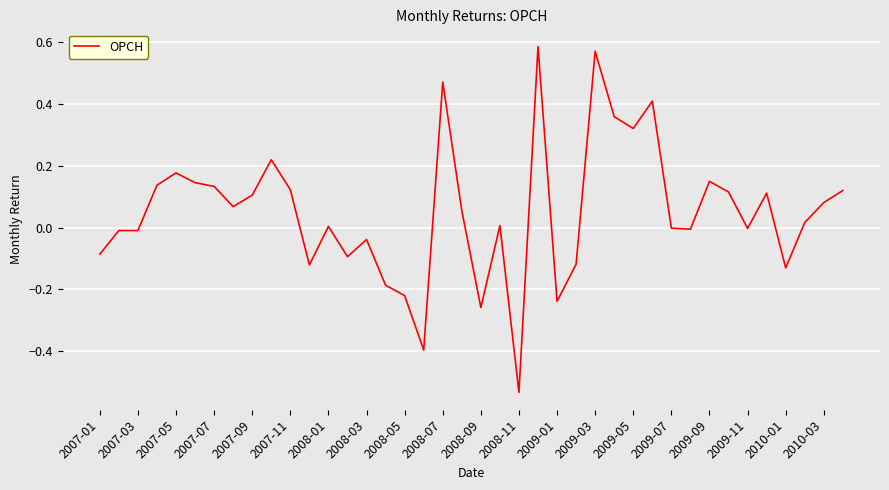

How many distinct data groups are displayed?

1